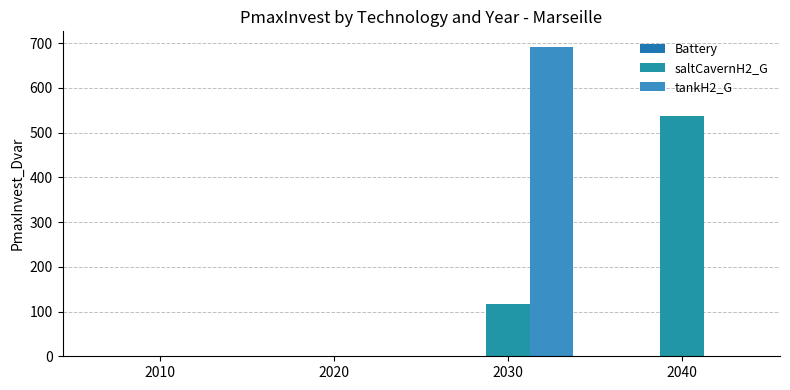

At which category is the sum across all series the highest?

2030